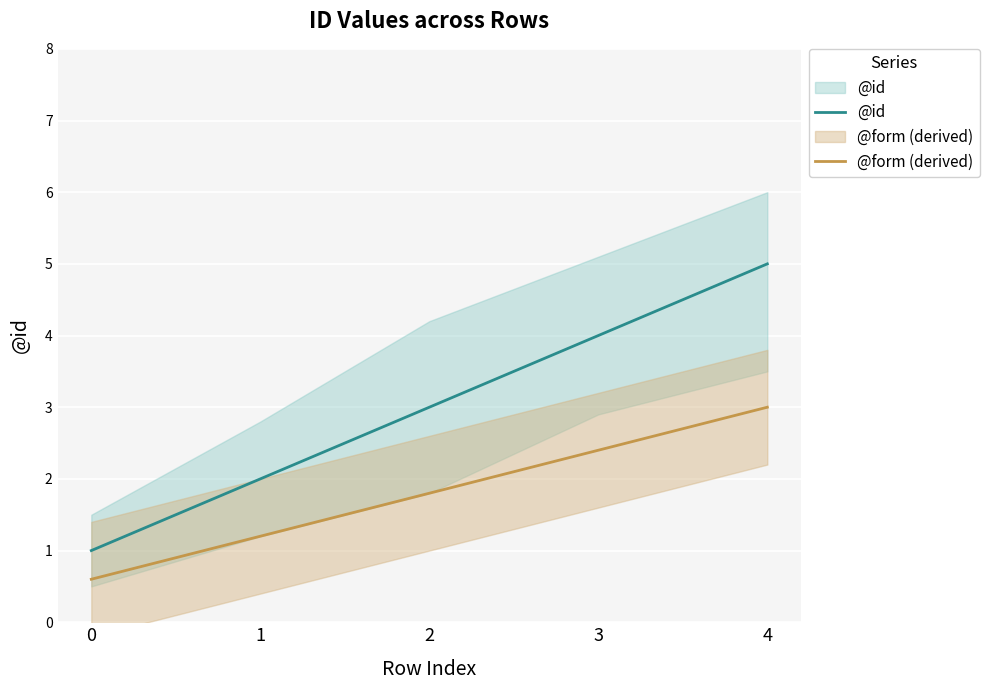

Rank the series by their maximum value, from lowest to highest.

@form (derived), @id